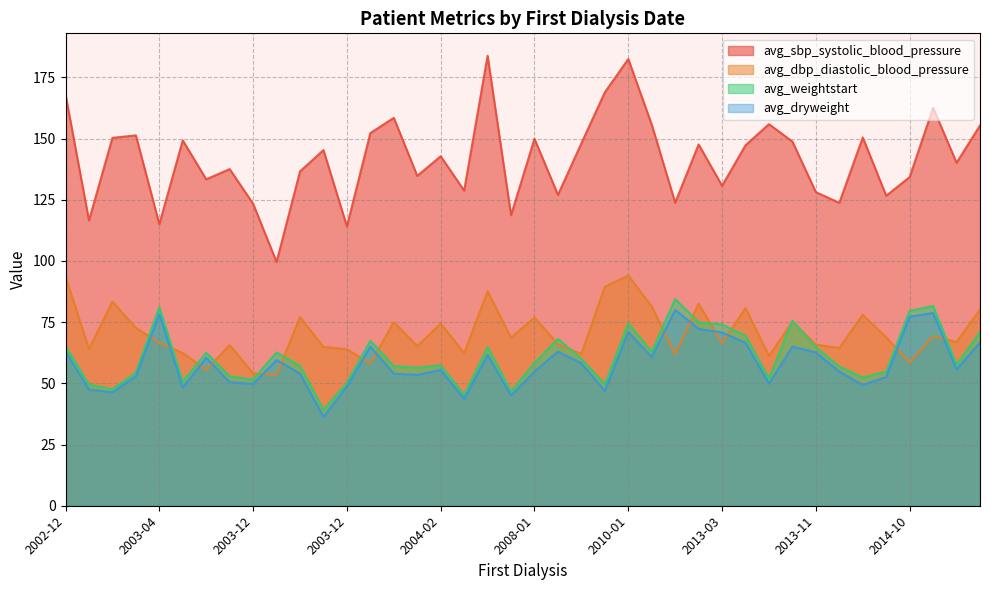

True or false: avg_dbp_diastolic_blood_pressure has a value of 54.1 at 2003-12.

True